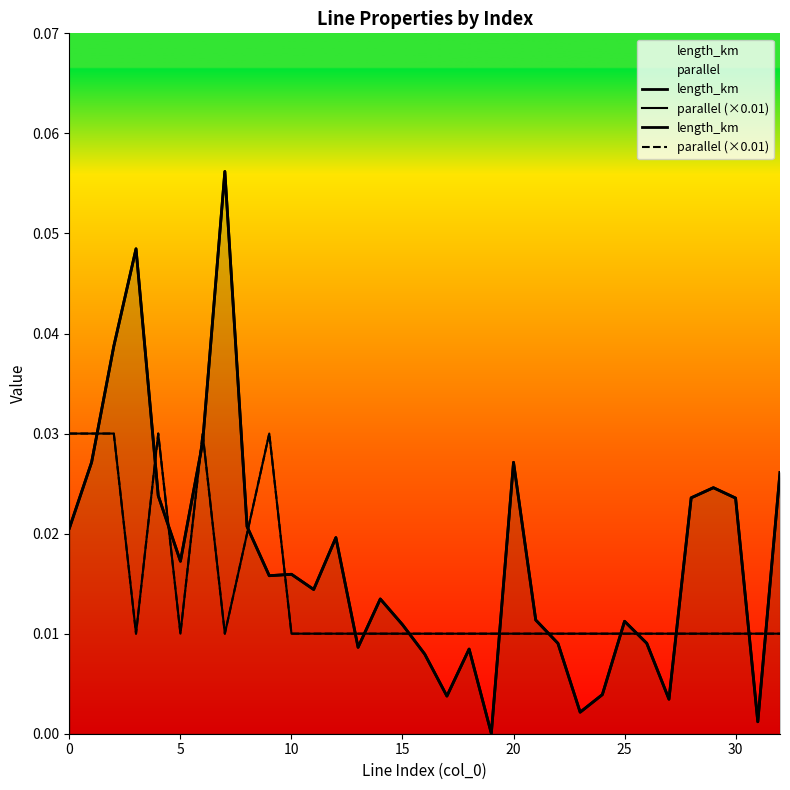

True or false: length_km has more than 0 interior local peaks.

True